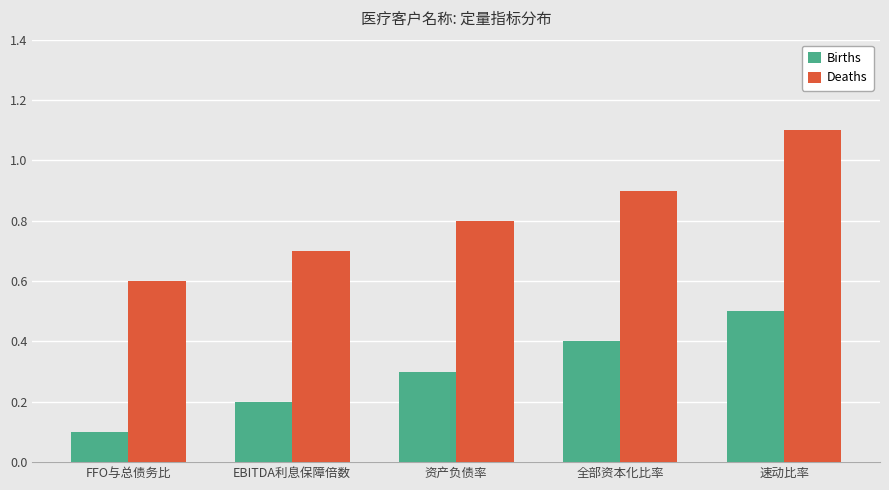

What is the difference between the Births values at 资产负债率 and EBITDA利息保障倍数?

0.1